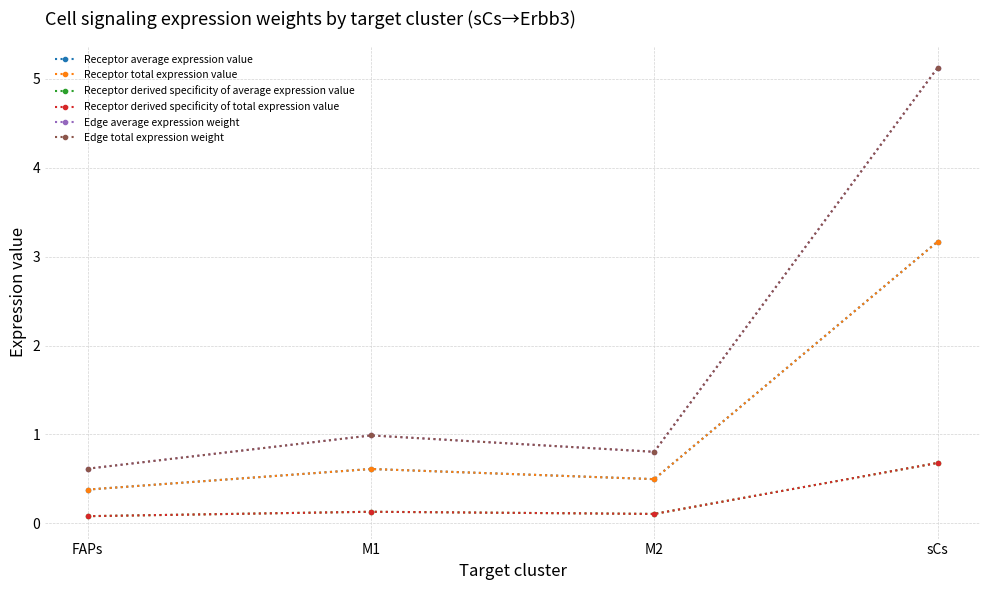

Reading left to right, transcribe all the data shown in this chart.

Receptor average expression value: FAPs=0.4	M1=0.6	M2=0.5	sCs=3.2
Receptor total expression value: FAPs=0.4	M1=0.6	M2=0.5	sCs=3.2
Receptor derived specificity of average expression value: FAPs=0.1	M1=0.1	M2=0.1	sCs=0.7
Receptor derived specificity of total expression value: FAPs=0.1	M1=0.1	M2=0.1	sCs=0.7
Edge average expression weight: FAPs=0.6	M1=1.0	M2=0.8	sCs=5.1
Edge total expression weight: FAPs=0.6	M1=1.0	M2=0.8	sCs=5.1